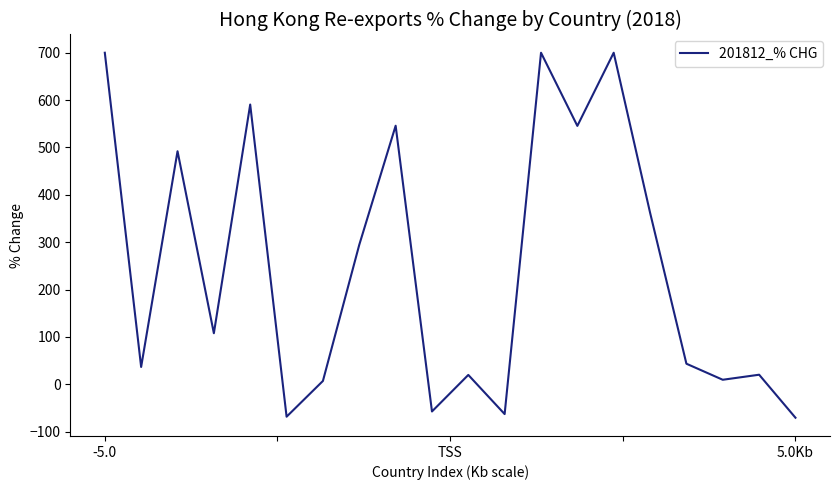

What is the minimum value shown in the chart?

-70.5